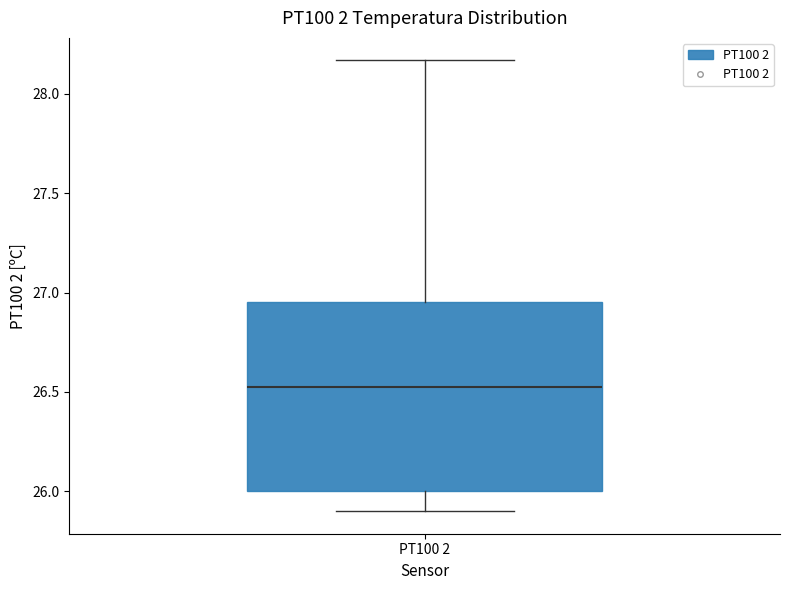

Transcribe this box plot: give where the median line is, the range the box spans, and where the two whiskers end, as read against the y-axis. The values are not printed on the chart, so give them approximately, as read against the axis.

median 26.50, box 26.00 to 26.95, whiskers 25.90 to 28.15